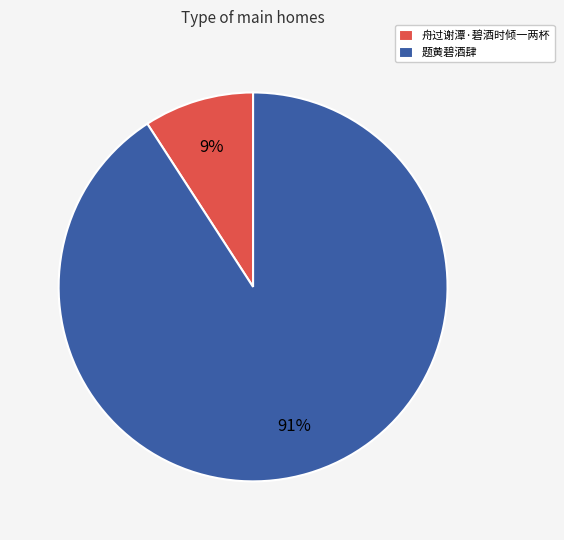

To the nearest percent, what percentage of the pie is 舟过谢潭·碧酒时倾一两杯?

9%